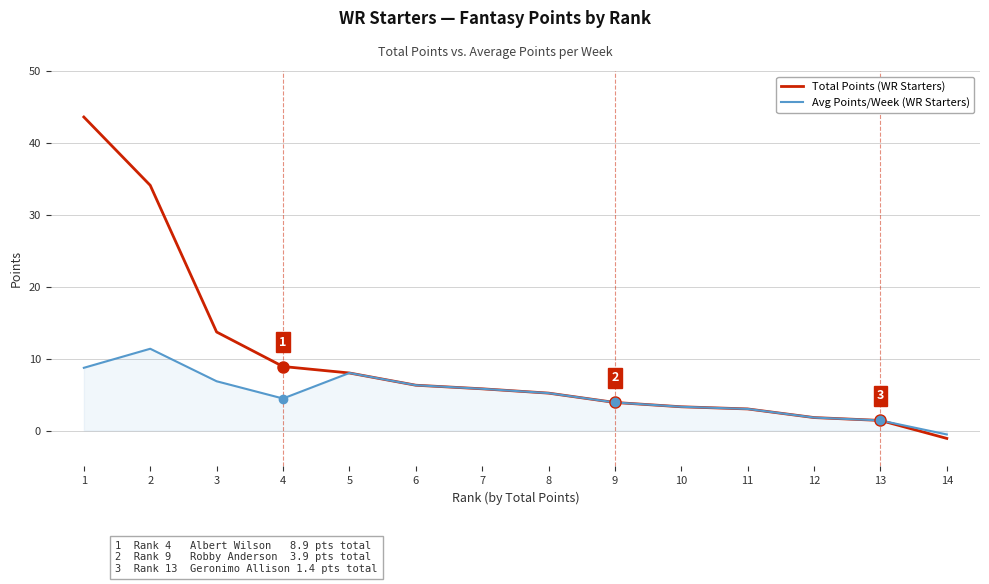

What is the total value across all series at 7?

11.6